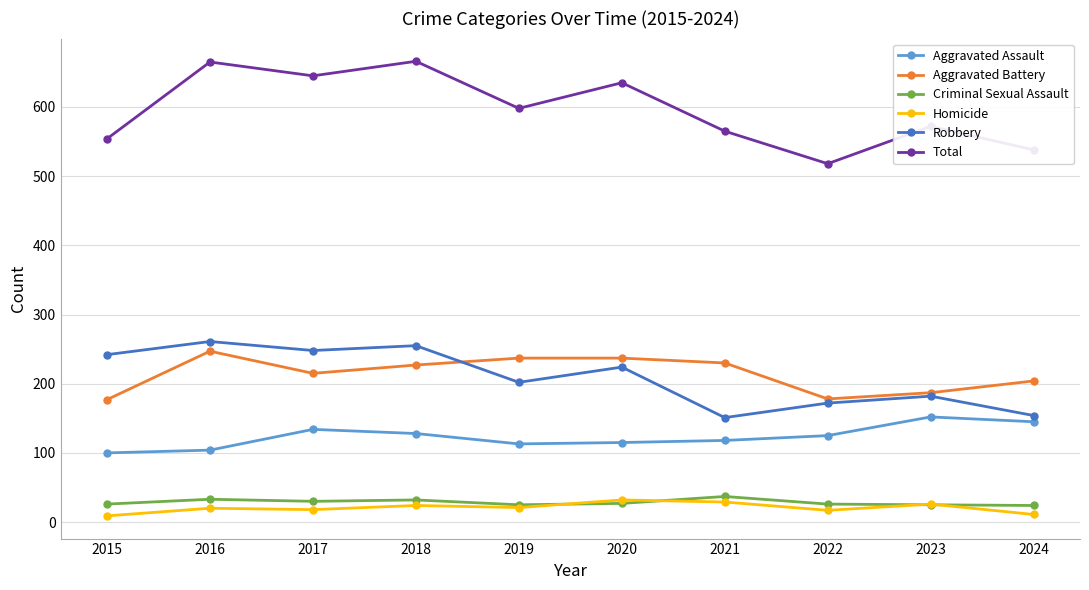

What is the maximum value for Homicide?

32